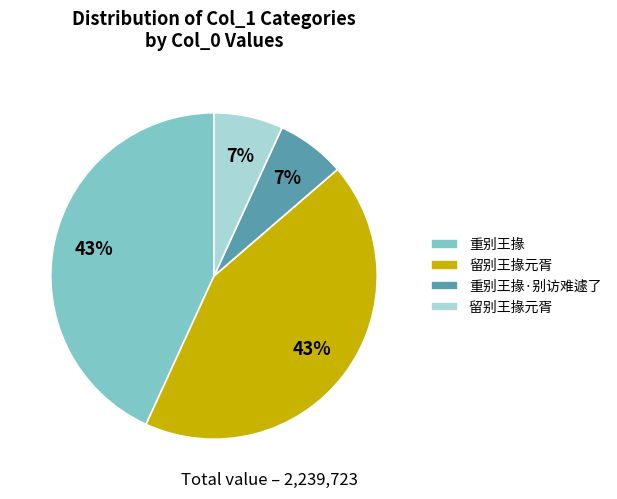

Is there any slice that represents more than half of the pie?

No